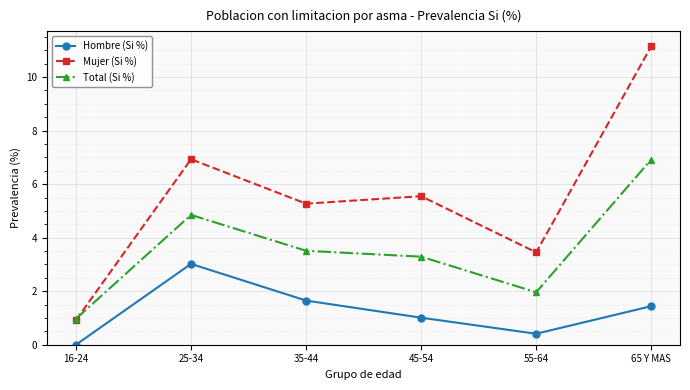

What is the label of the 4th point from the right?

35-44